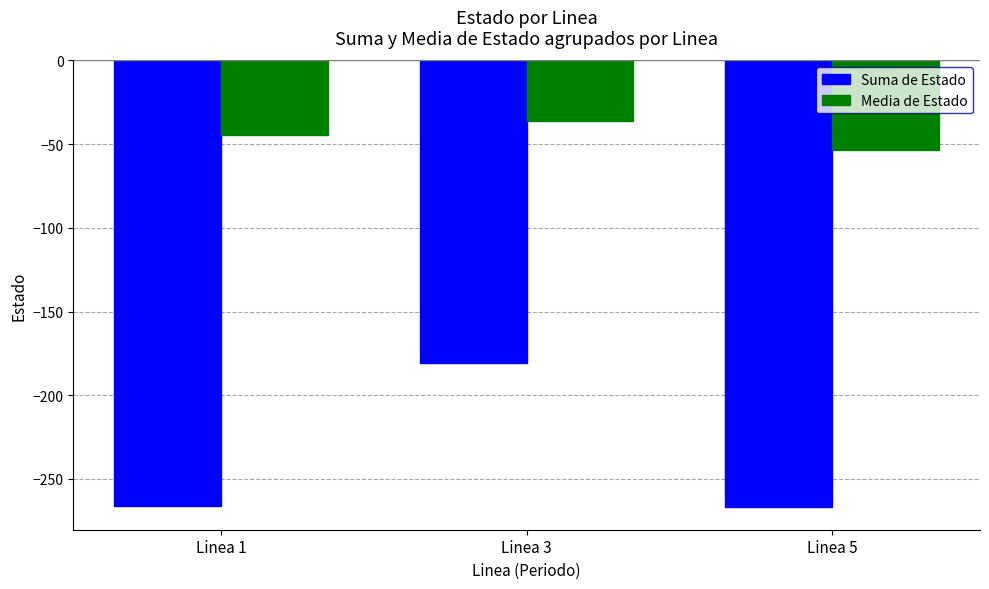

List the series in order of their peak value, highest first.

Media de Estado, Suma de Estado